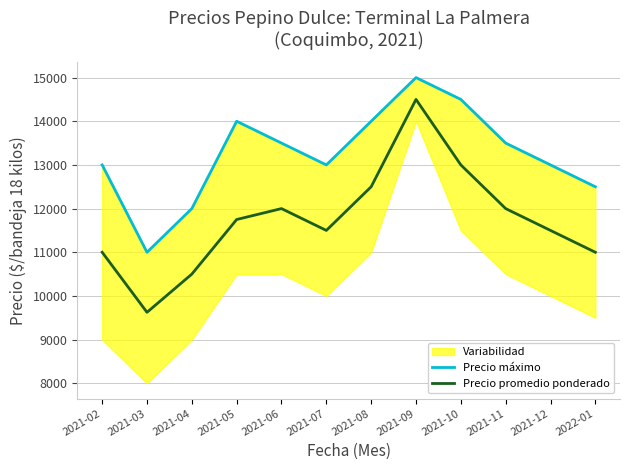

What is the label of the 10th point from the right?

2021-04